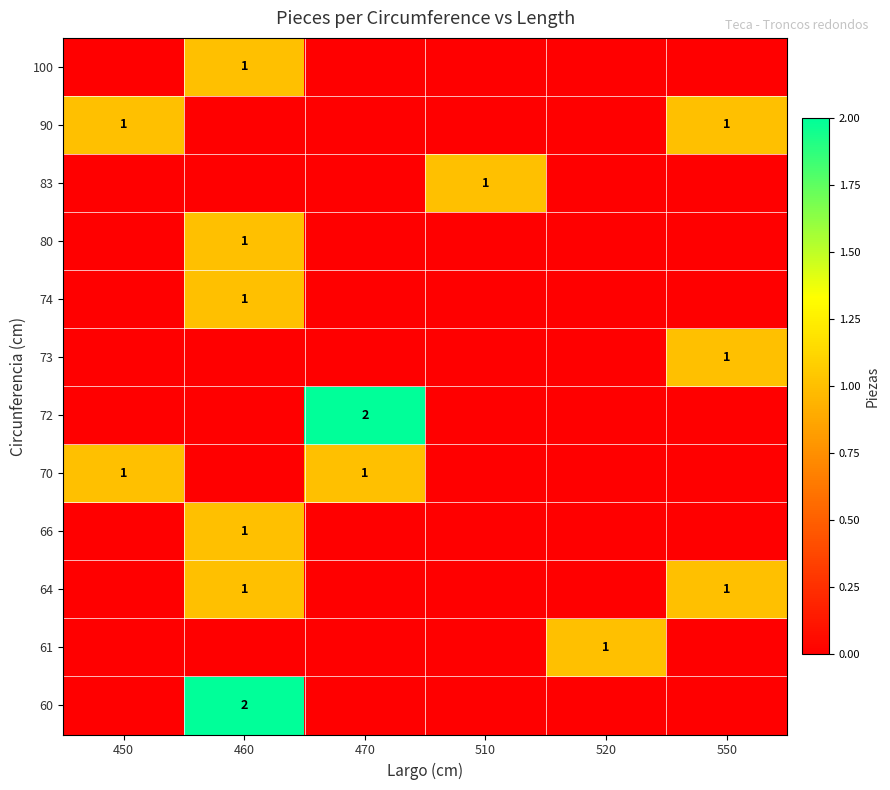

At how many categories does at least one series exceed 1?

2